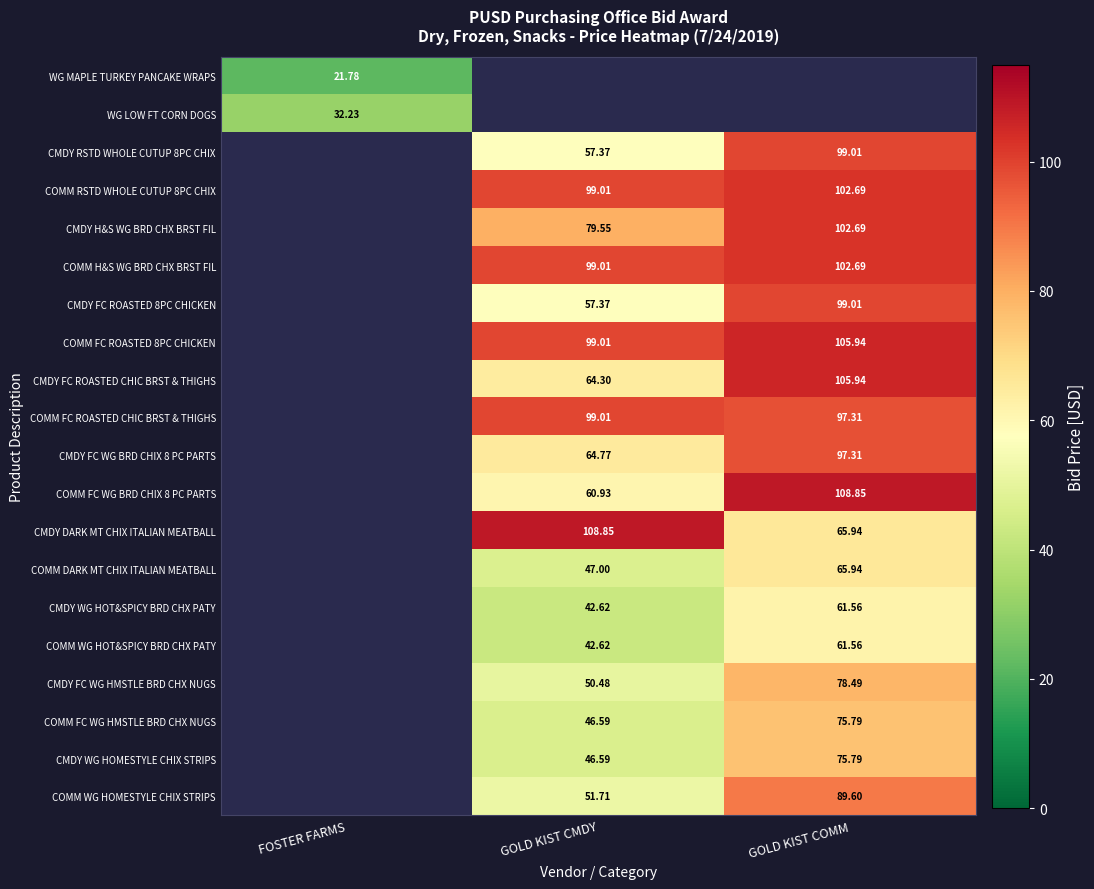

Between GOLD KIST COMM and FOSTER FARMS, which is larger?

FOSTER FARMS